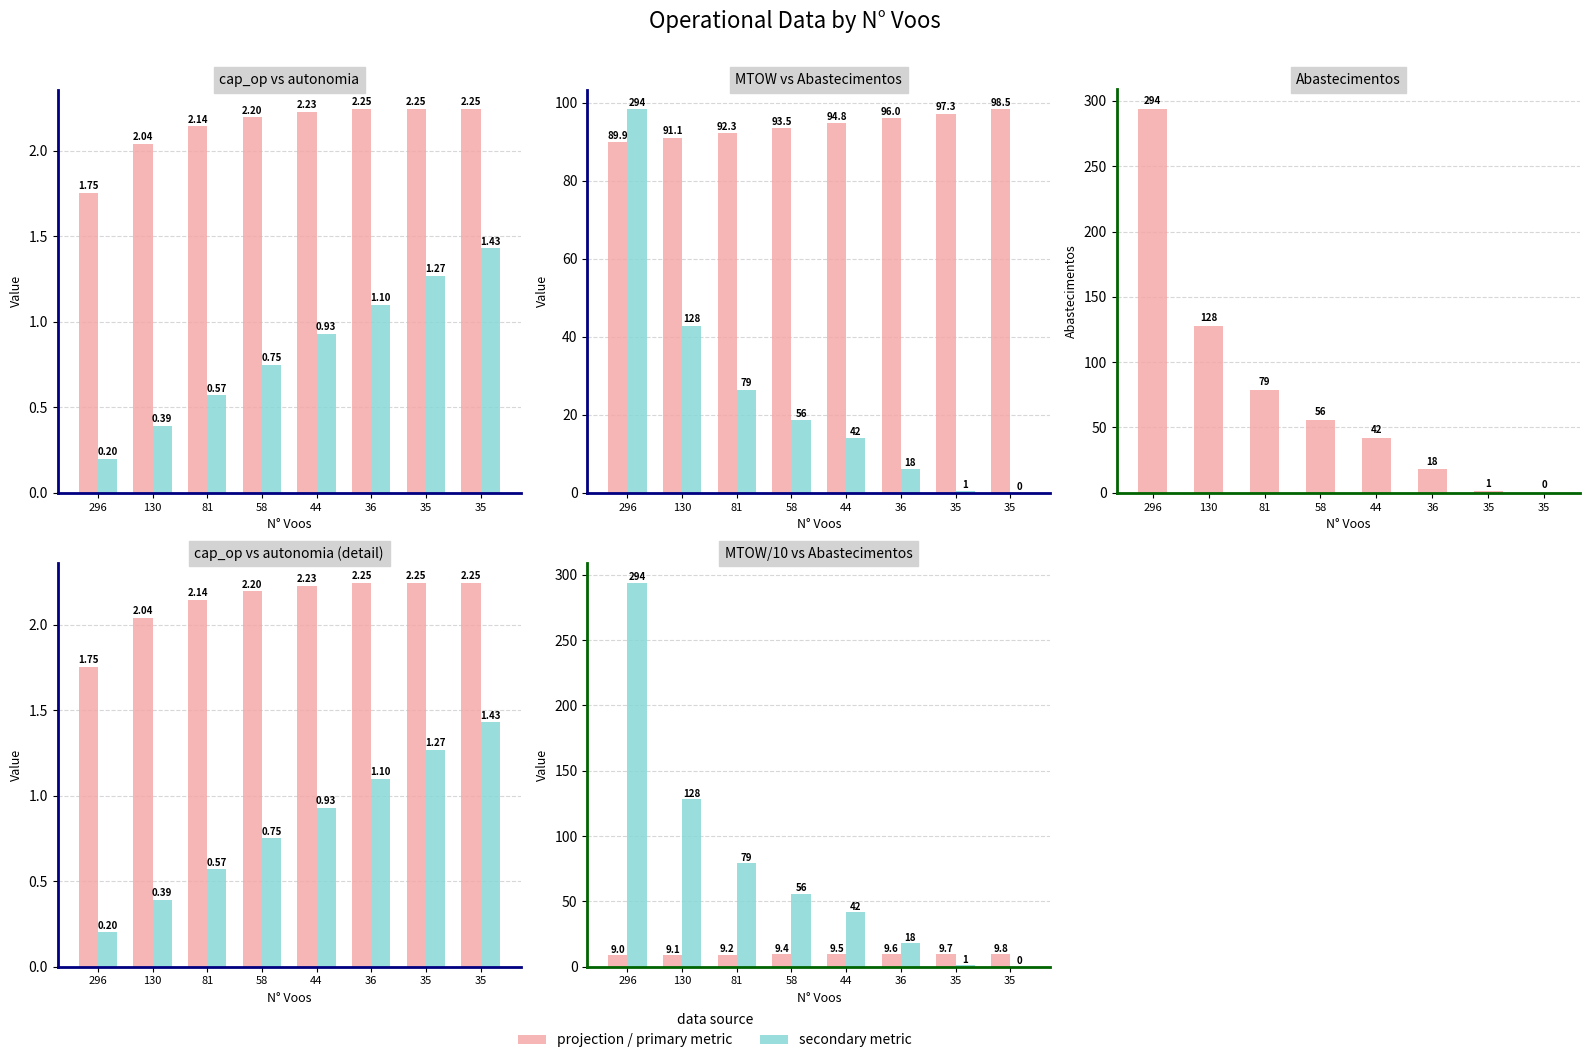

Which category has the highest value across all series?

296